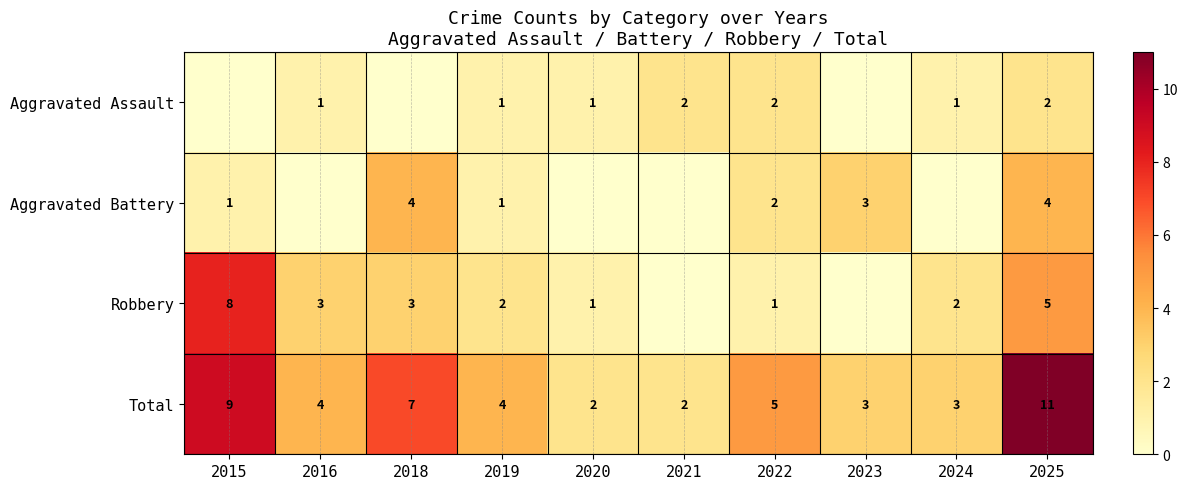

The Robbery series shows 1 at 2018. True or false?

False